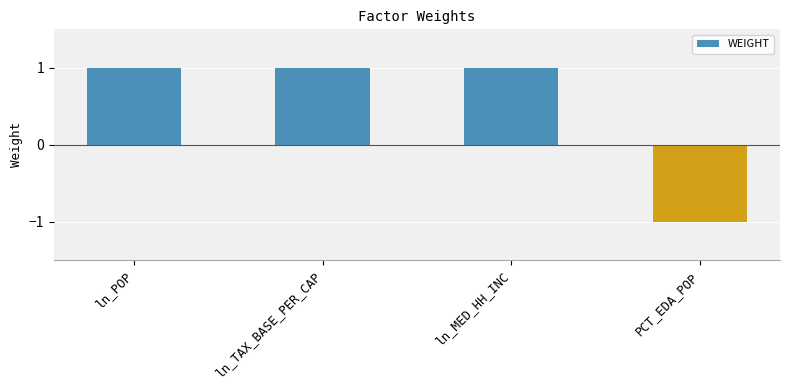

At which category does the chart reach its minimum across all series?

PCT_EDA_POP